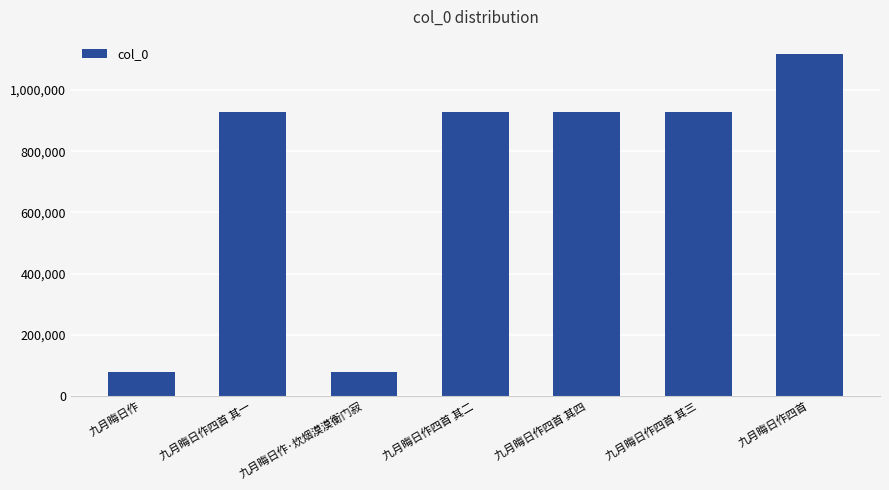

What is the difference between the second highest and minimum values?

851507